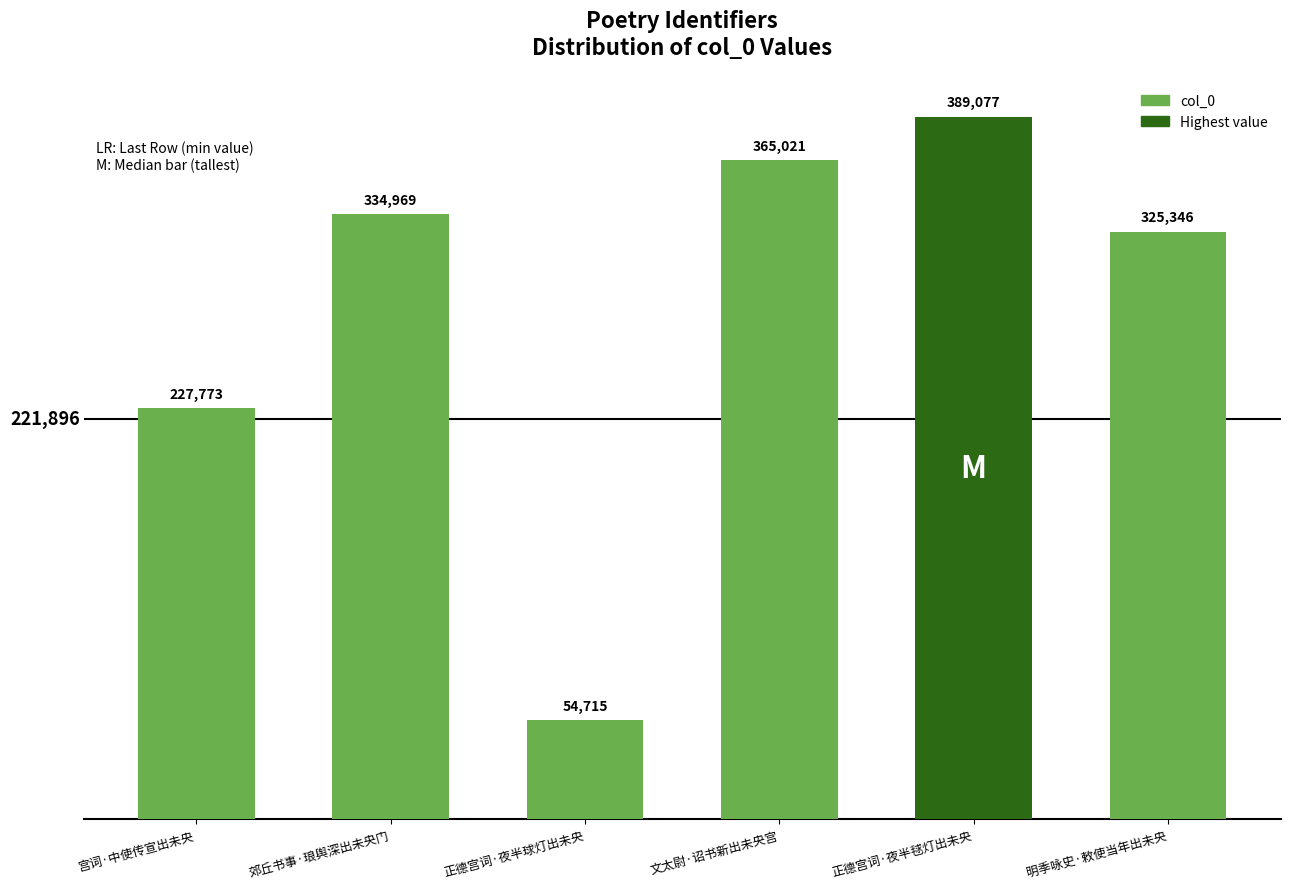

What is the difference between the values at 正德宫词·夜半球灯出未央 and 郊丘书事·琅舆深出未央门?

280254